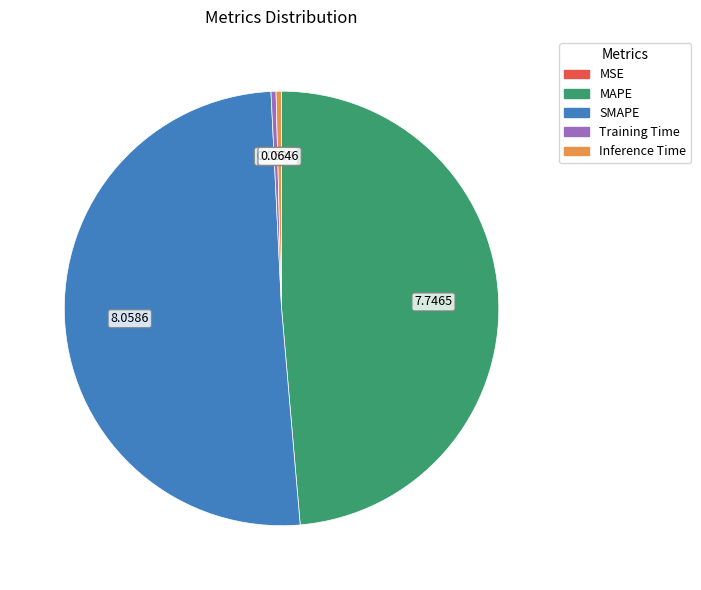

Does any single category account for the majority?

Yes